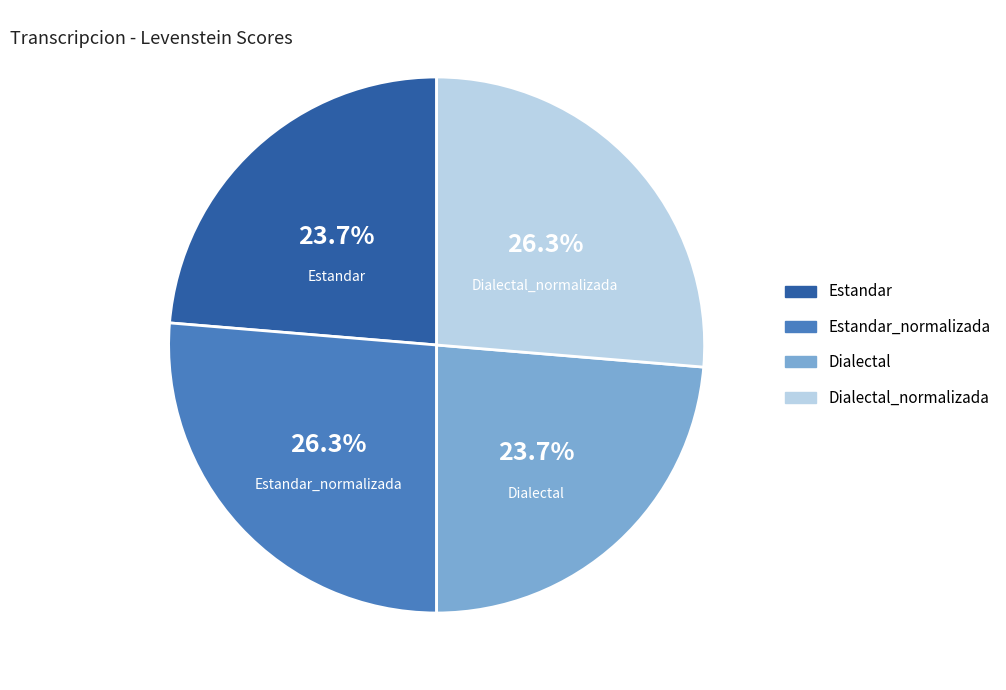

Does any single category account for the majority?

No